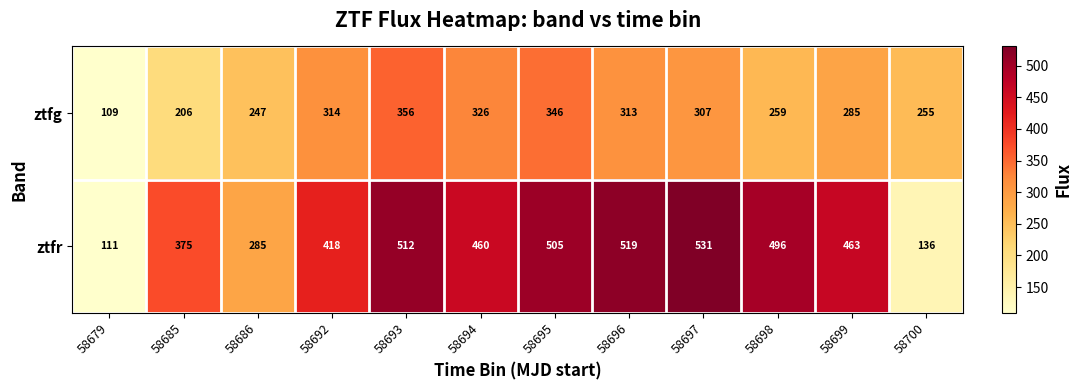

Which series has the largest range (max minus min)?

ztfr